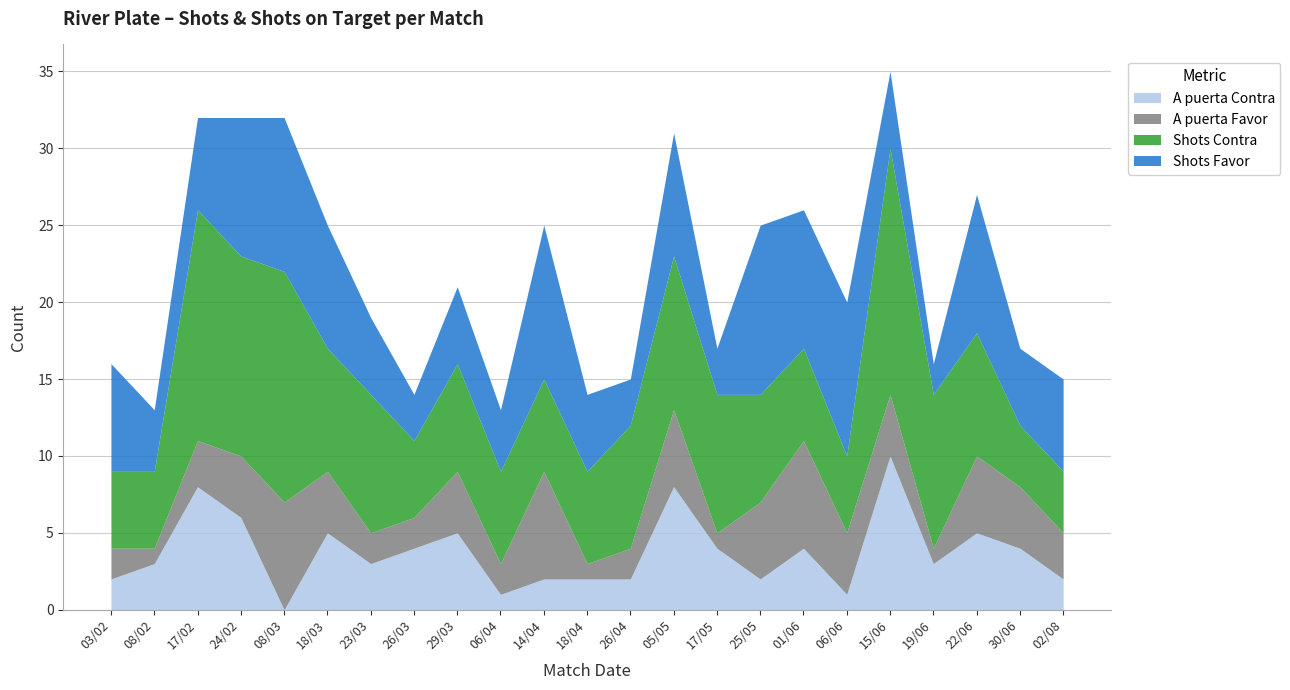

In A puerta Favor, how many points are higher than both neighbors (excluding endpoints)?

6